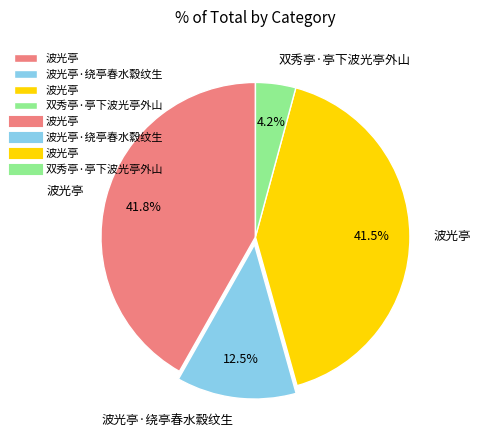

Is there any slice that represents more than half of the pie?

No